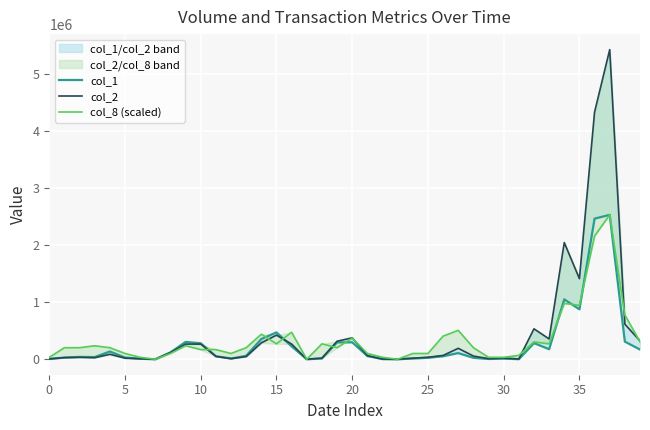

Which series has the largest total across all categories?

col_2